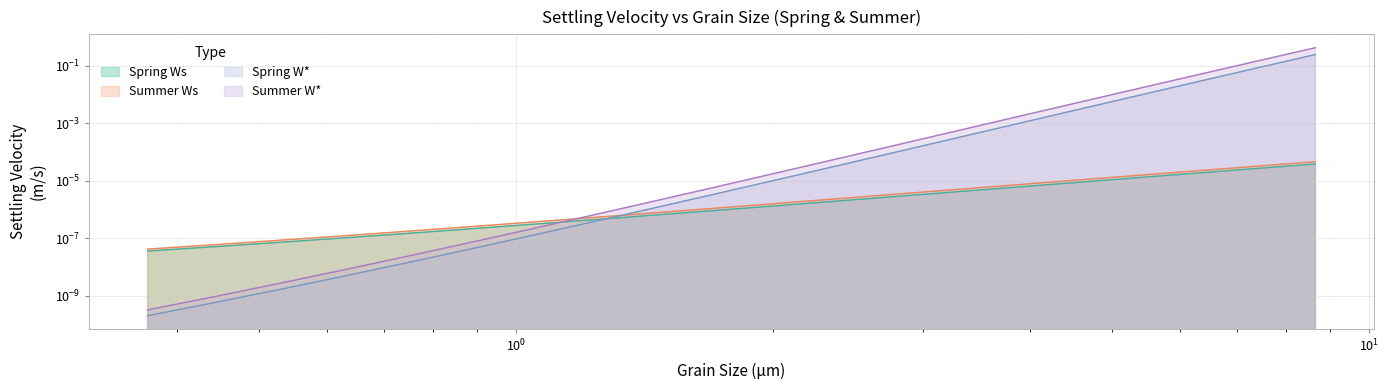

What is the label of the 8th point from the left?

1.19